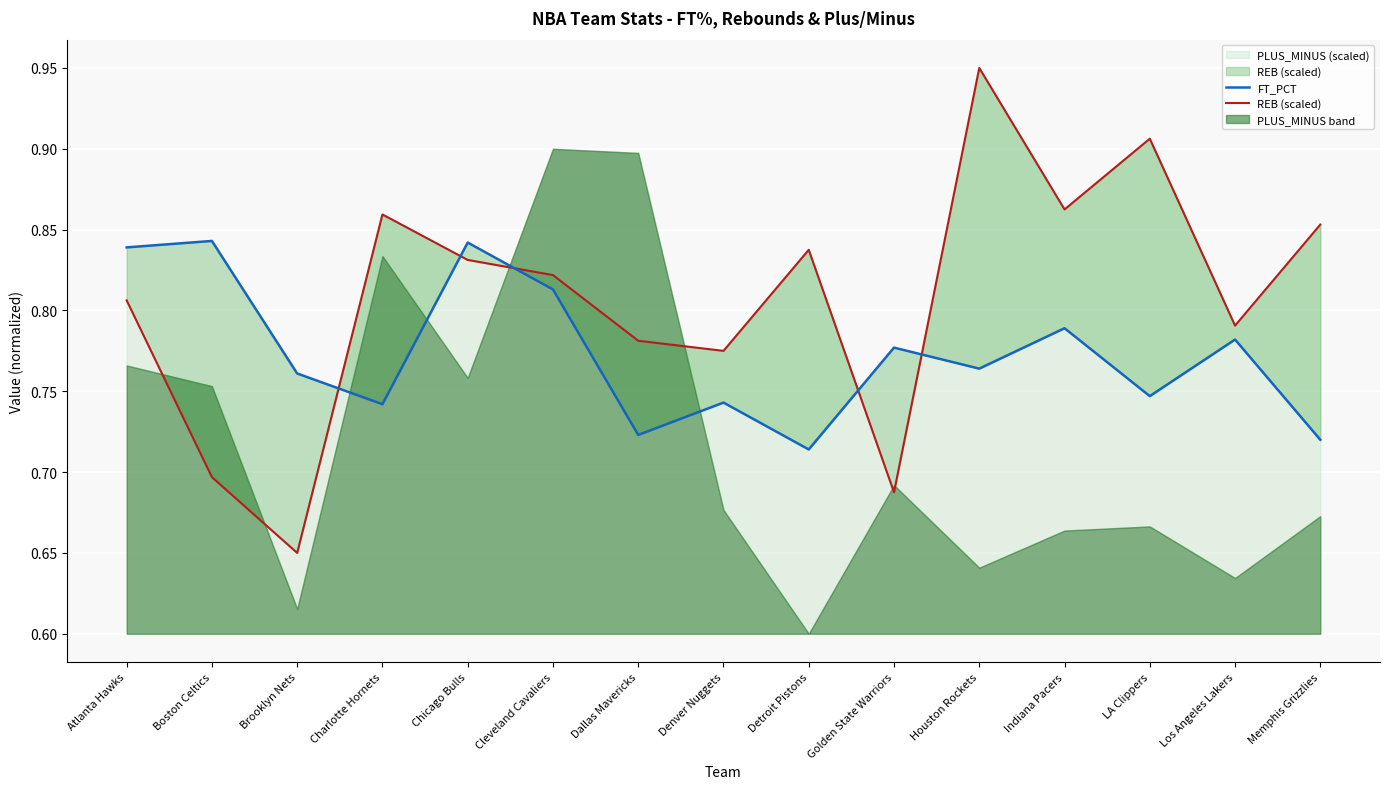

Reading right to left, what are all the values shown in this chart?

FT_PCT: 0.7	0.8	0.7	0.8	0.8	0.8	0.7	0.7	0.7	0.8	0.8	0.7	0.8	0.8	0.8
REB (scaled): 0.9	0.8	0.9	0.9	0.9	0.7	0.8	0.8	0.8	0.8	0.8	0.9	0.7	0.7	0.8